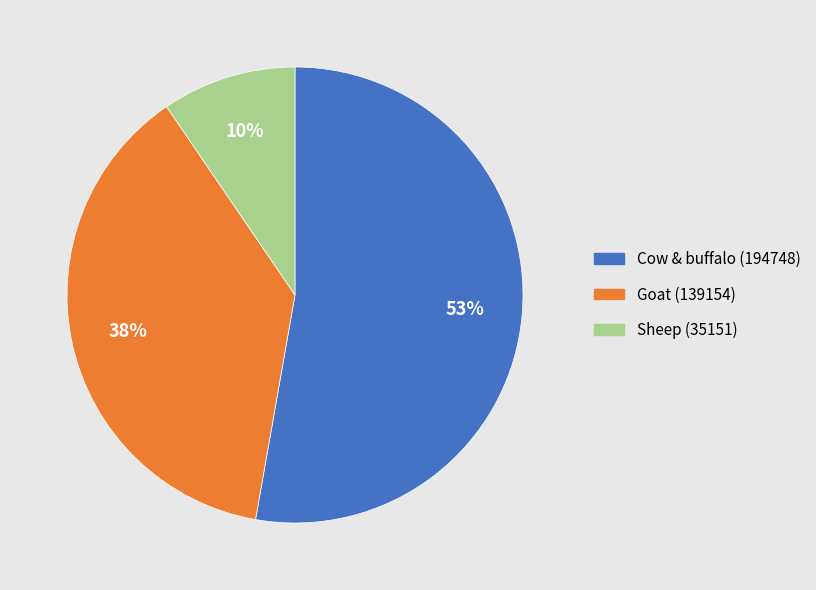

Is there a majority slice in this chart?

Yes